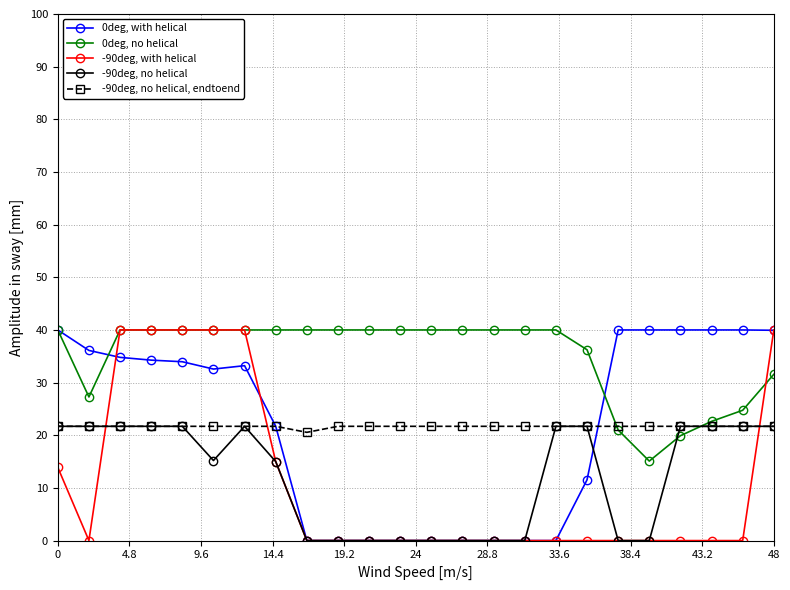

What is the value of the -90deg, no helical point at the 3rd from the left?

21.7